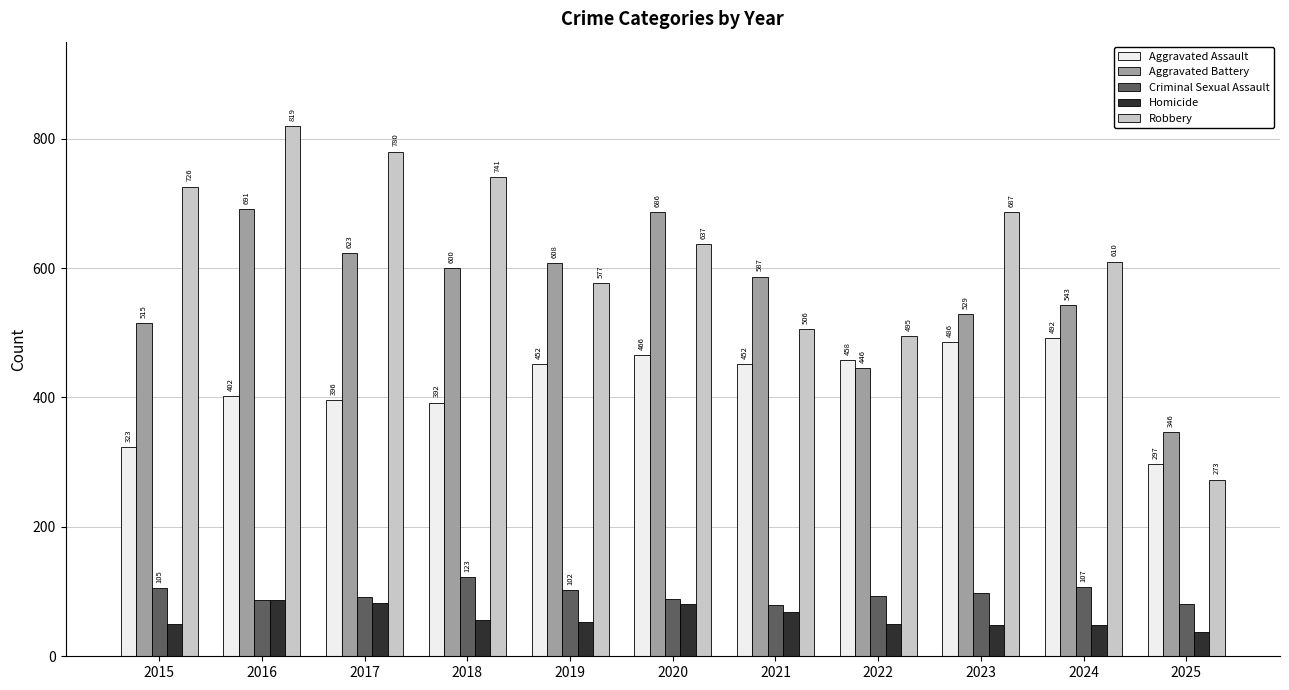

Which category has the highest value across all series?

2016